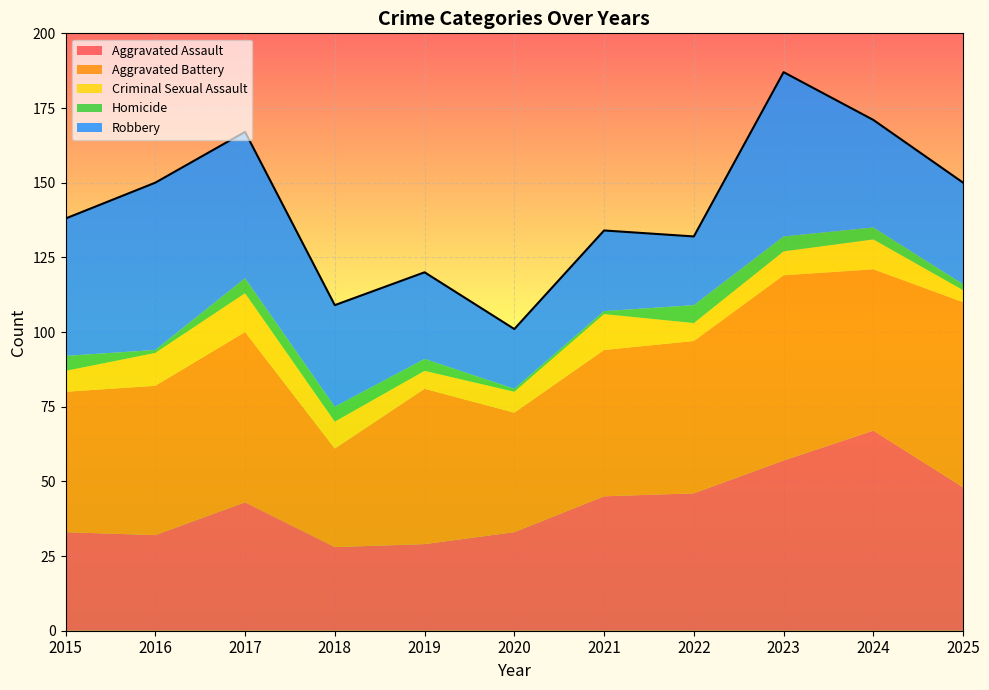

How many interior local peaks (higher than both neighbors) does the data have?

4